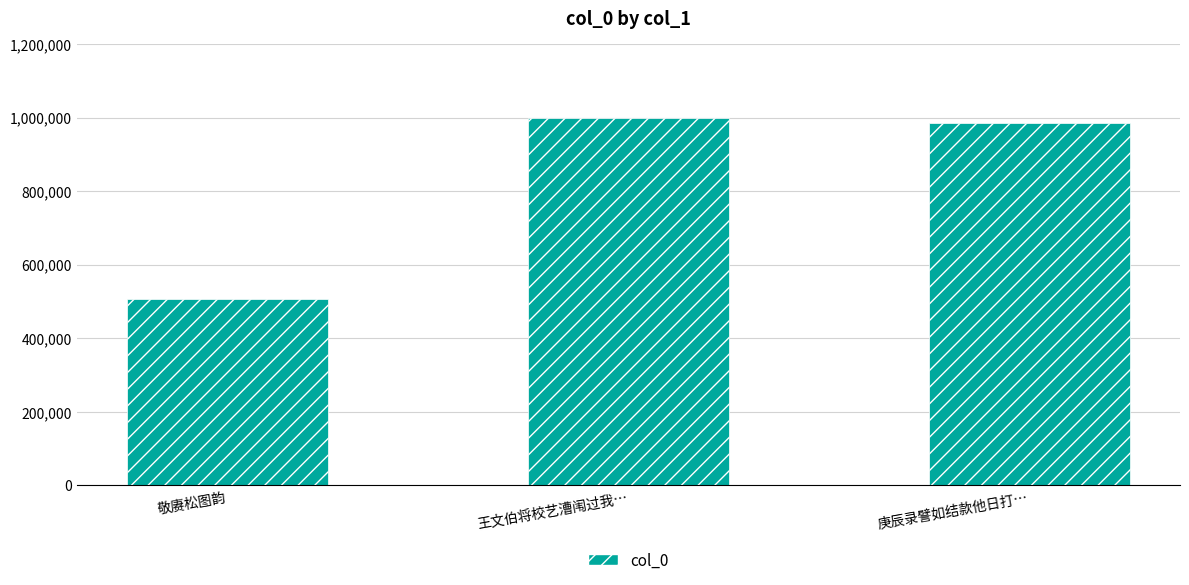

List the labels in order of value, smallest first.

敬赓松图韵, 庚辰录譬如结款他日打…, 王文伯将校艺漕闱过我…